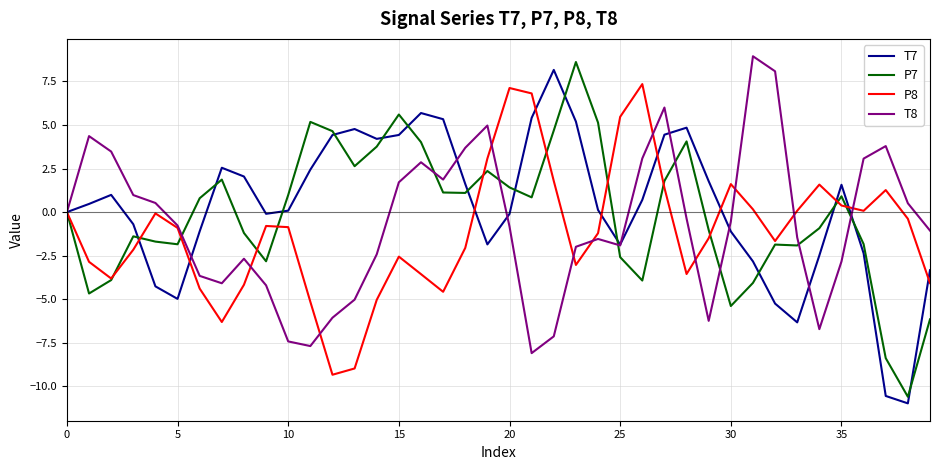

What is the lowest value of the T7 series?

-11.0